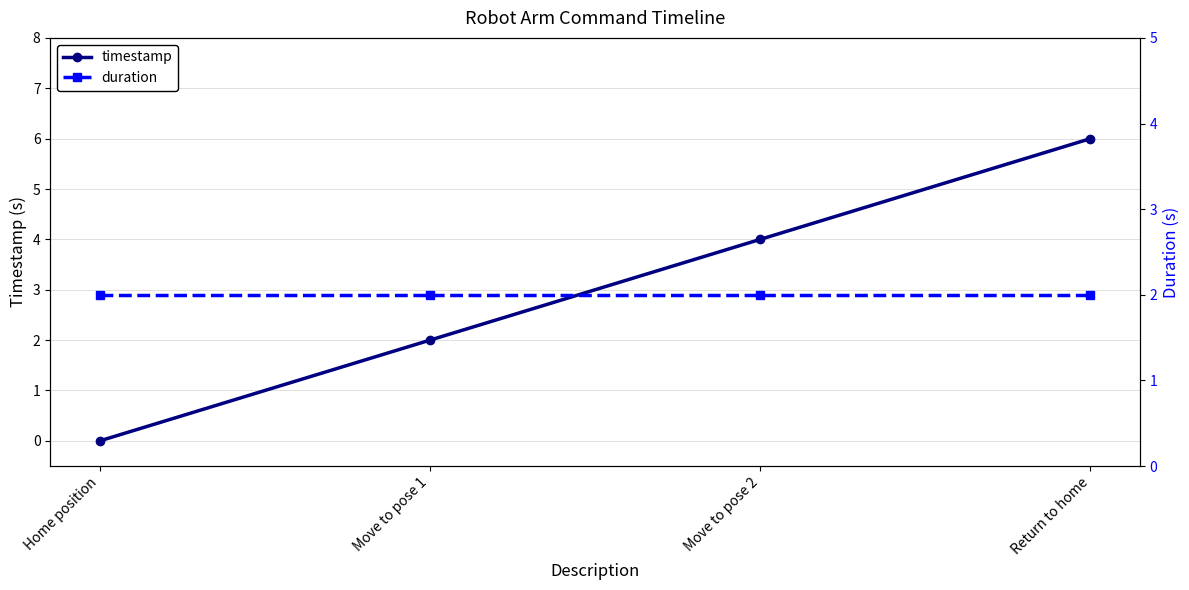

What is the difference between the second highest and second lowest values in the timestamp series?

2